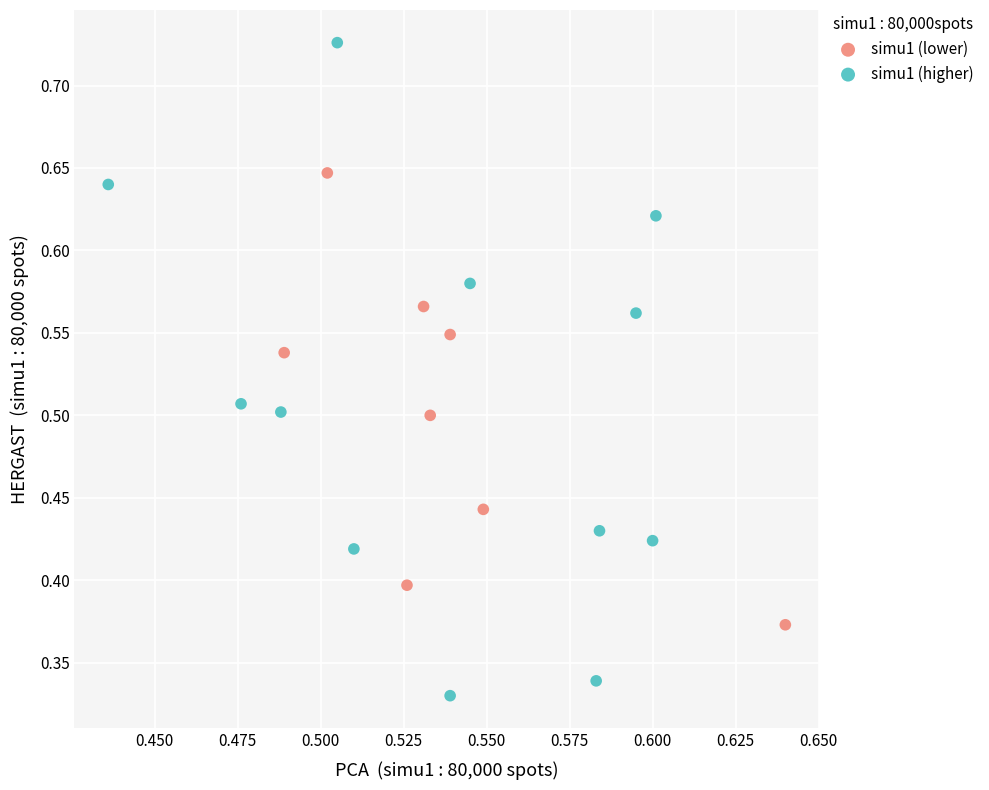

Which series reaches the minimum Y coordinate?

simu1 (higher)